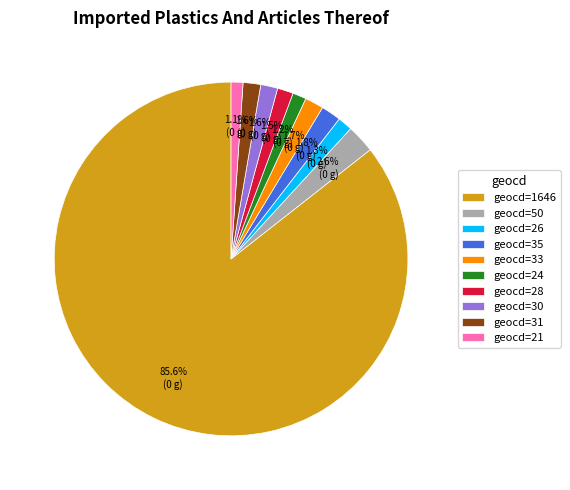

What is the ratio of the value at geocd=26 to the value at geocd=33?

0.8